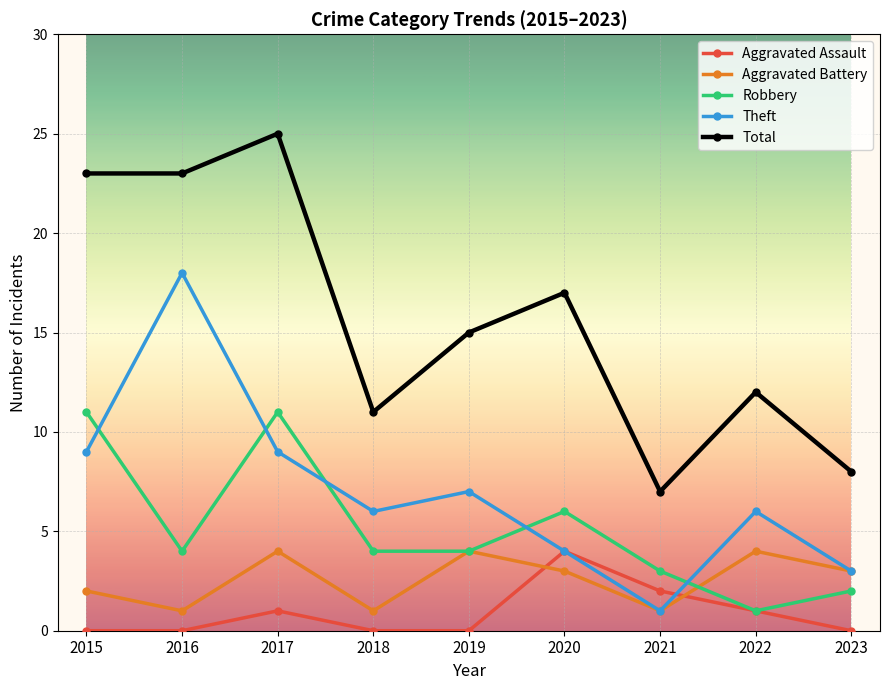

Reading left to right, transcribe all the data shown in this chart.

Aggravated Assault: 0	0	1	0	0	4	2	1	0
Aggravated Battery: 2	1	4	1	4	3	1	4	3
Robbery: 11	4	11	4	4	6	3	1	2
Theft: 9	18	9	6	7	4	1	6	3
Total: 23	23	25	11	15	17	7	12	8